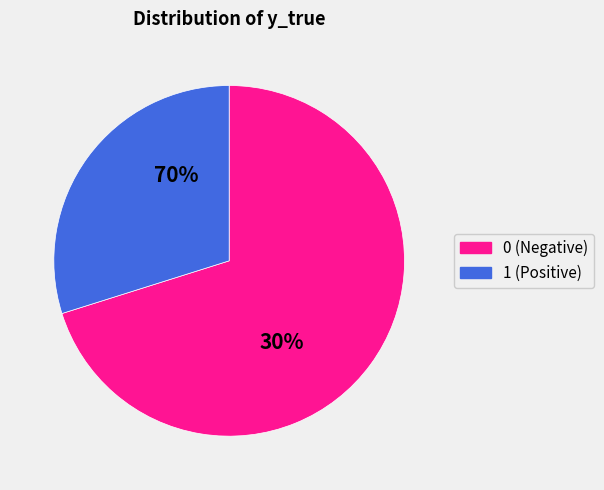

What portion of the pie excludes y_true=1?

70.1%